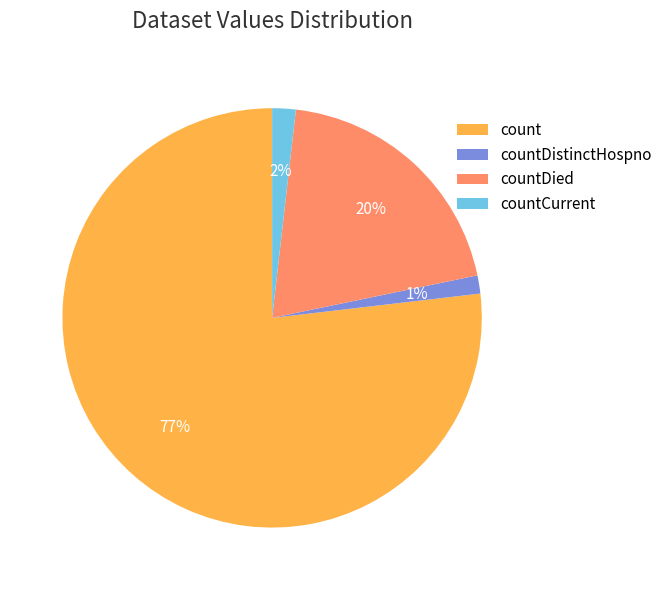

Combined, do countCurrent and count account for over 50%?

Yes